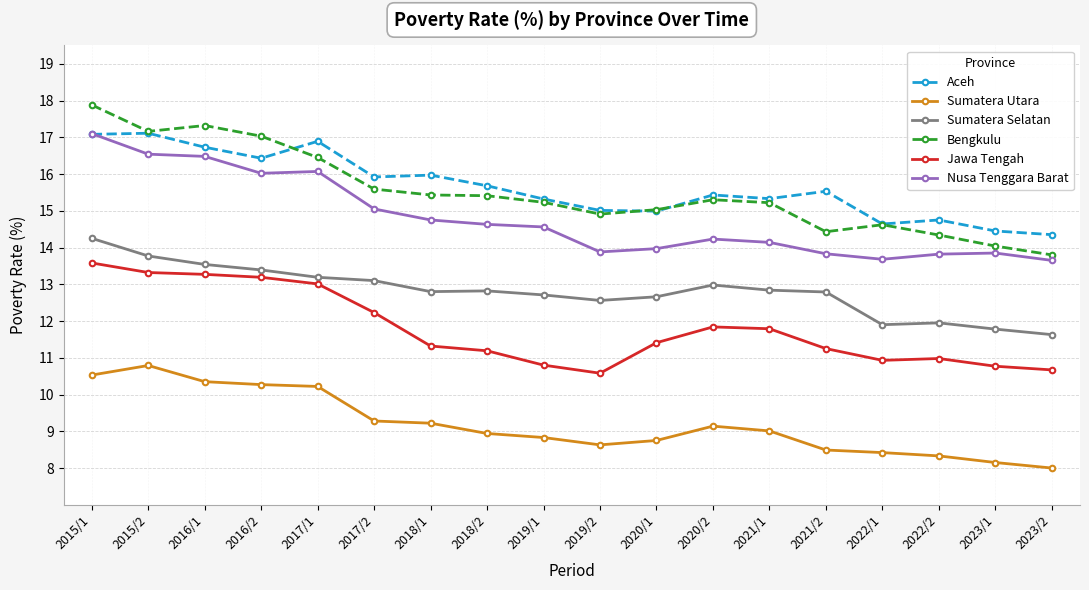

What is the value of the Bengkulu point at the 18th from the left?

13.8